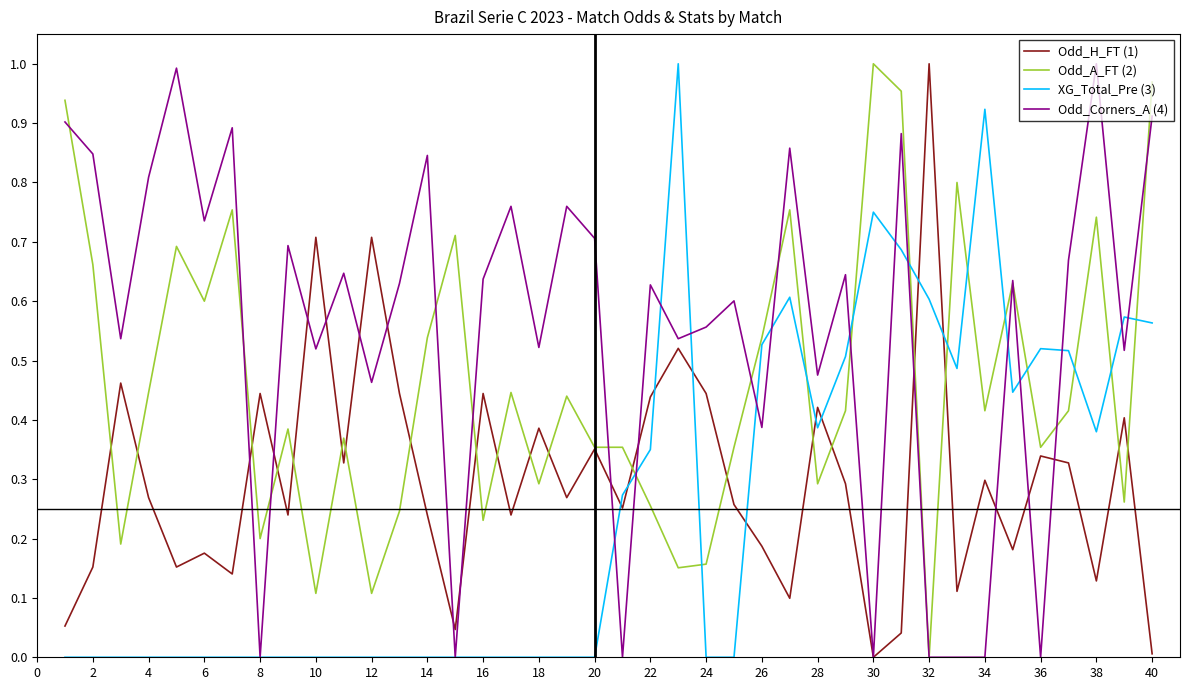

What are all the series names shown in the legend?

Odd_H_FT (1), Odd_A_FT (2), XG_Total_Pre (3), Odd_Corners_A (4)